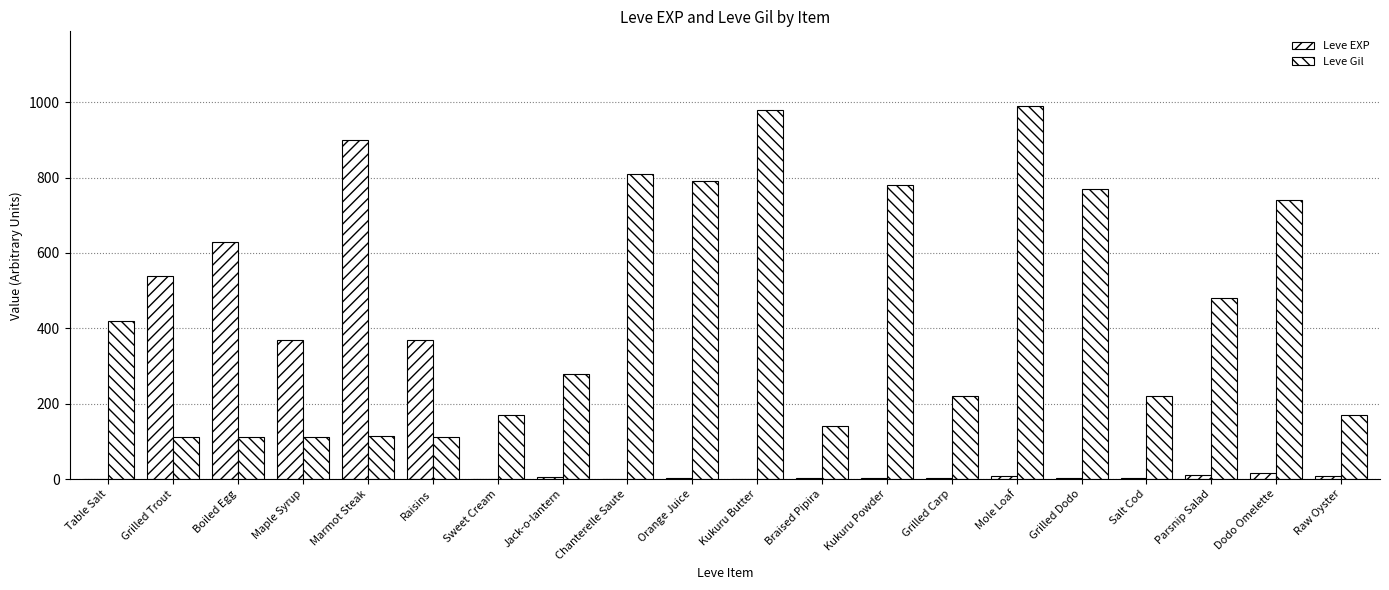

Read the Leve Gil value at Maple Syrup.

112